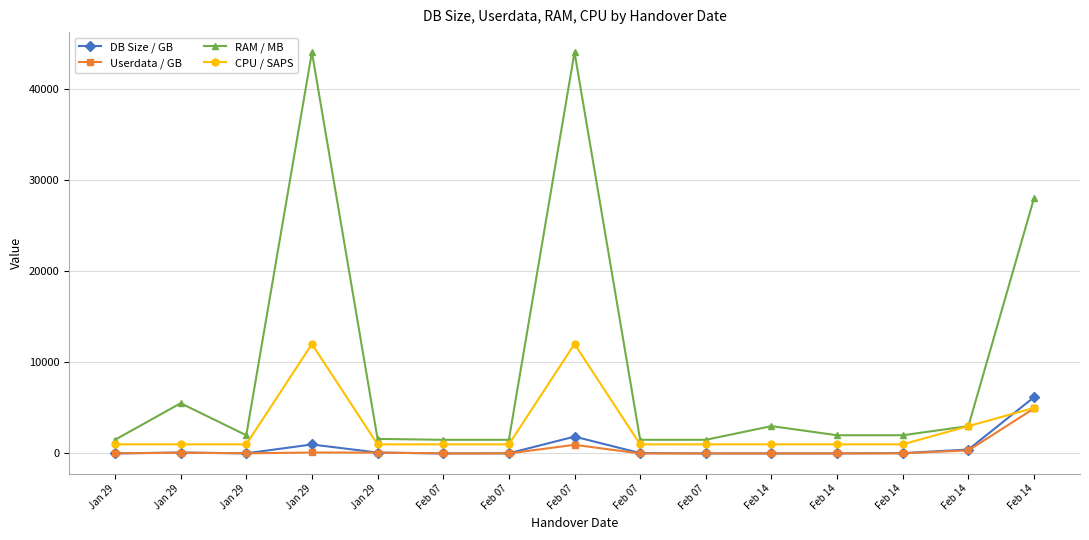

How many data points in Userdata / GB are less than 14?

7